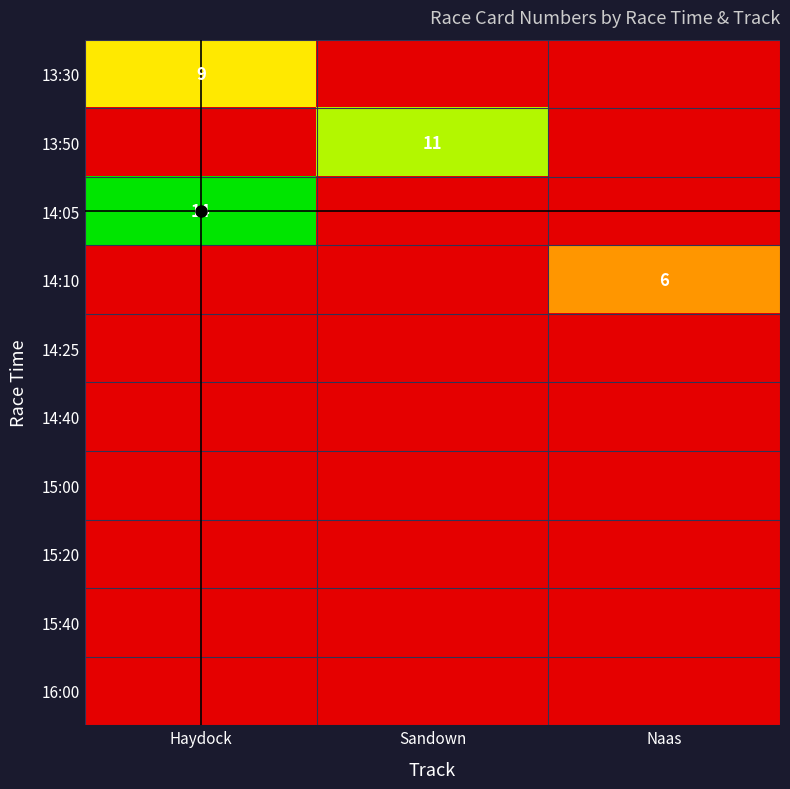

How many series are shown in this chart?

10